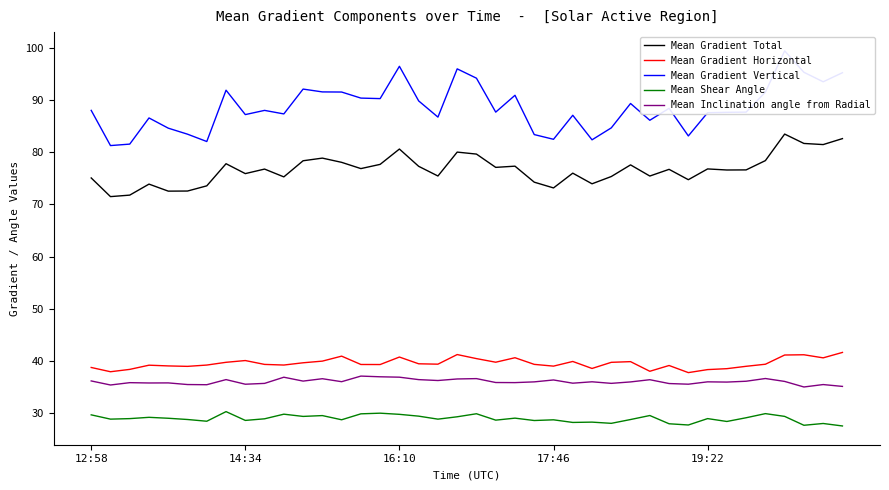

The Mean Shear Angle series shows 28.8 at 17:46. True or false?

True